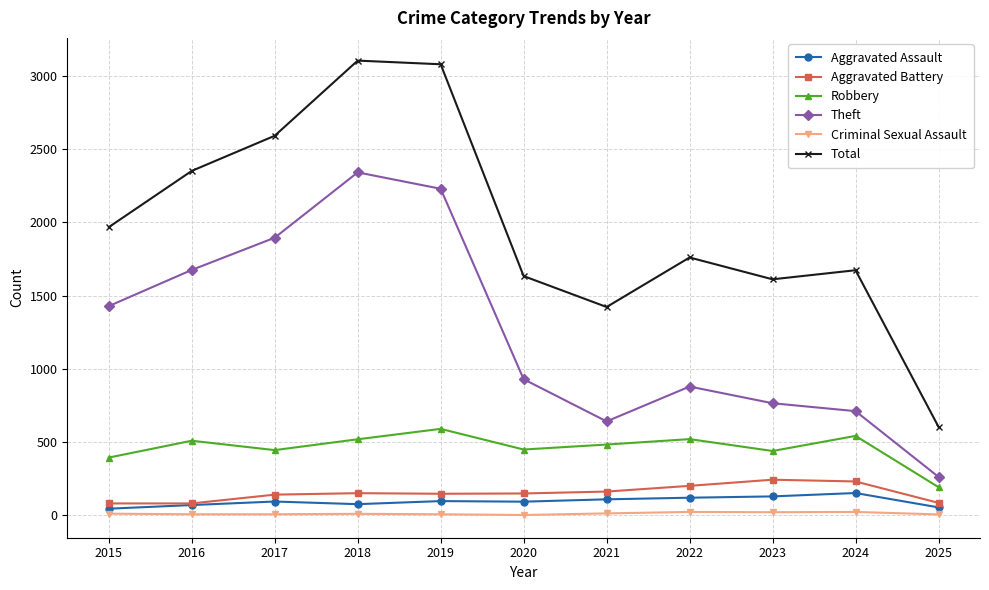

True or false: Robbery has more than 0 points higher than both neighbors.

True